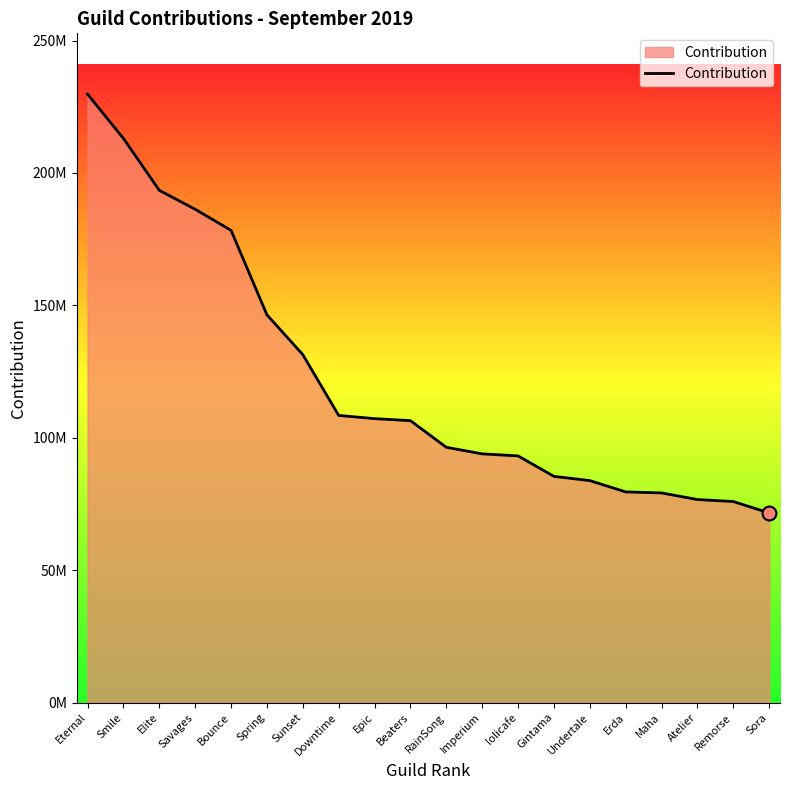

What is the value of the 11th point from the left?

96390513